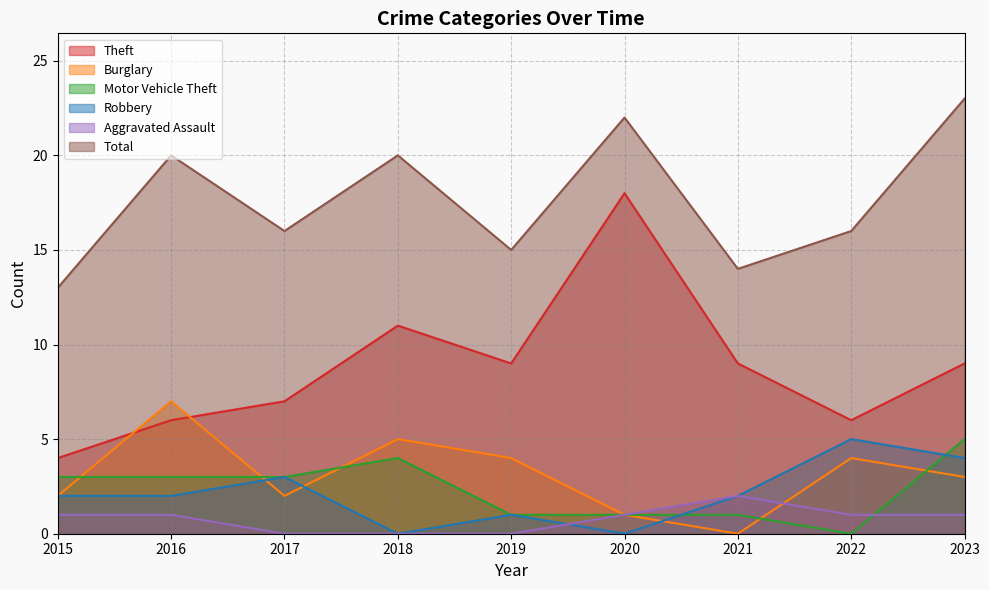

What is the minimum value for Theft?

4